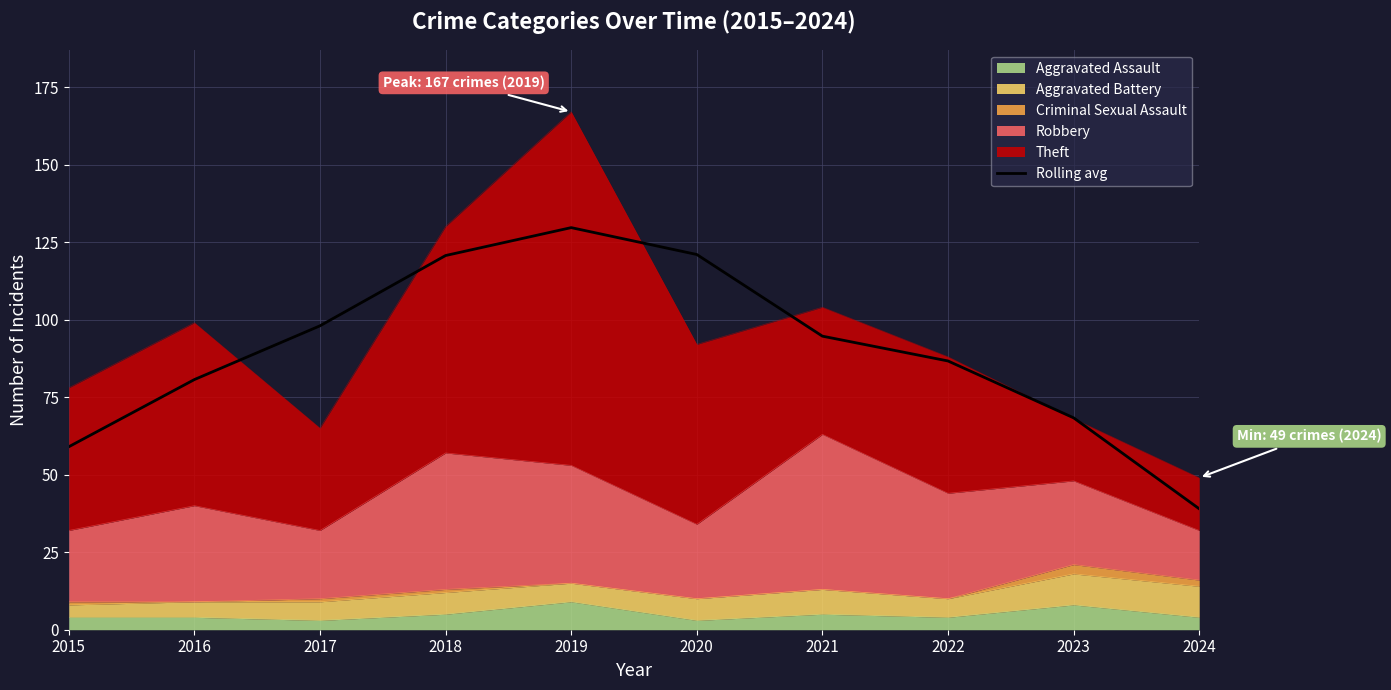

What is the minimum value shown in the chart?

39.0